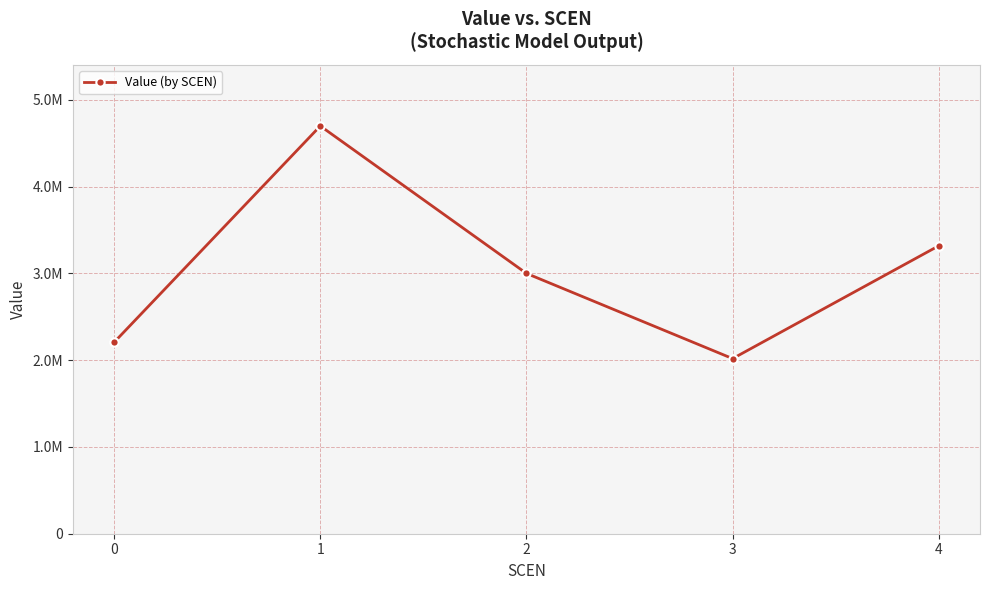

Reading right to left, list all the values displayed in this chart.

3319003.2	2018597.6	3000640.7	4700123.6	2206724.1